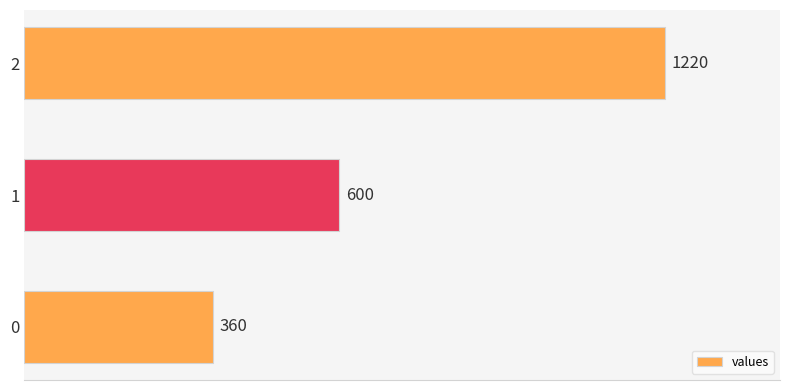

What is the average value?

727